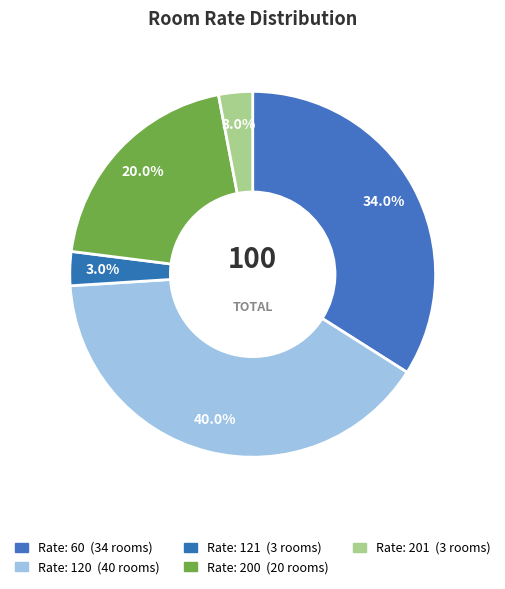

How many slices are in this pie chart?

5